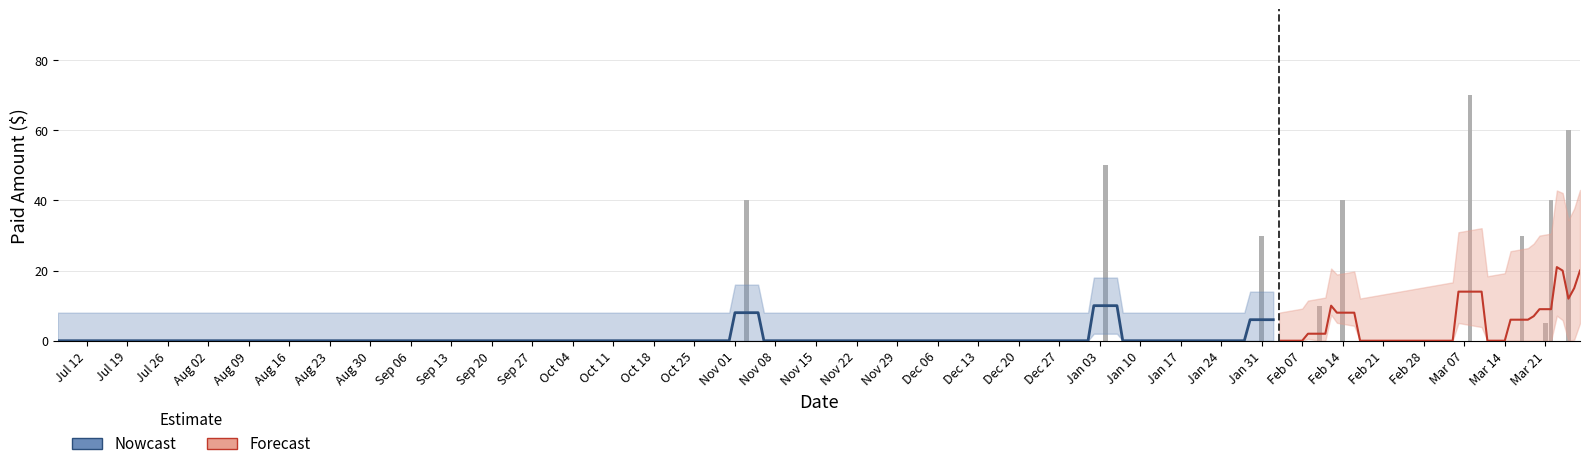

What position from the left is 9?

10